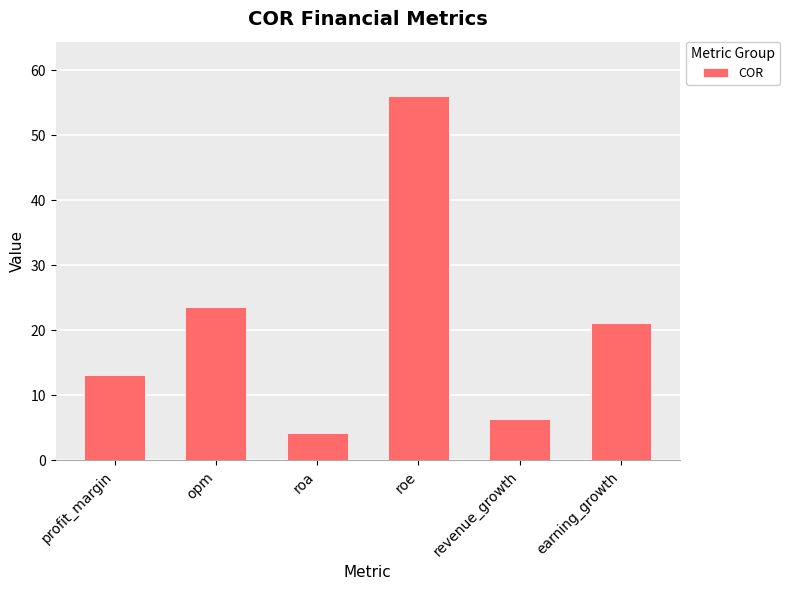

What position from the right is revenue_growth?

2